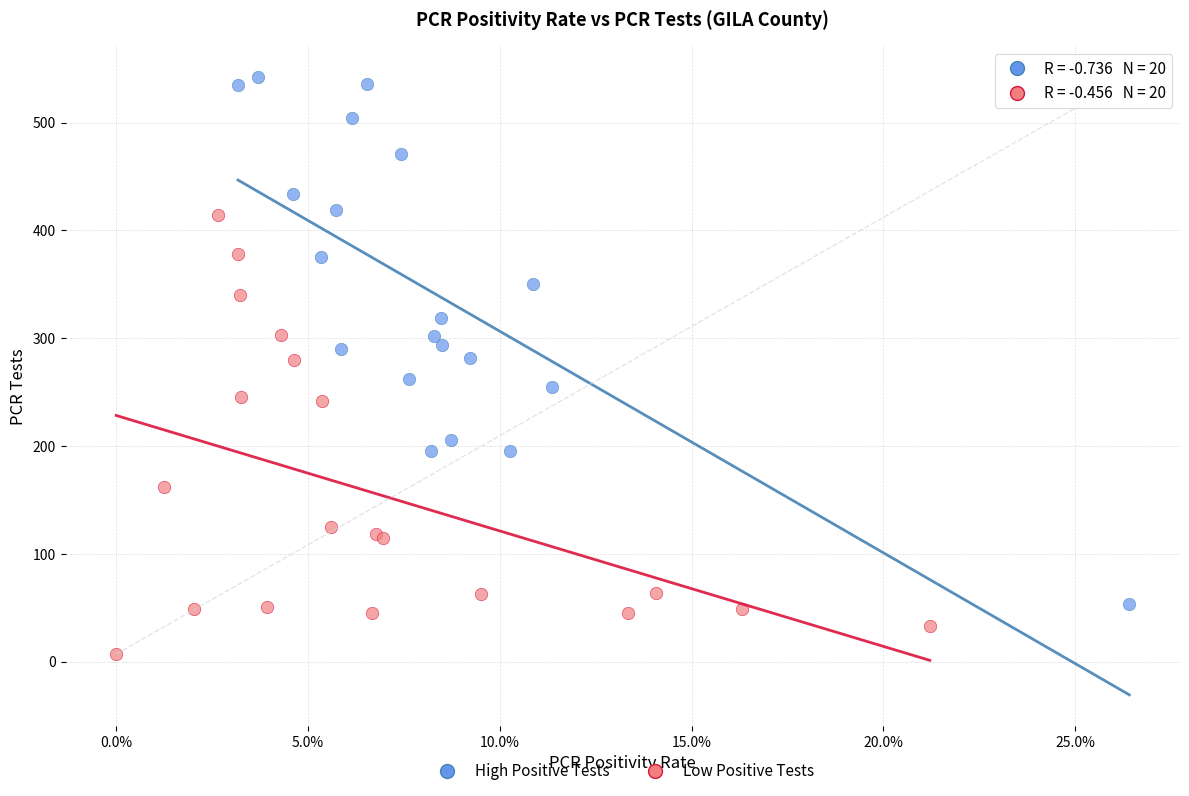

Which series has the widest spread of Y values?

High Positive Tests